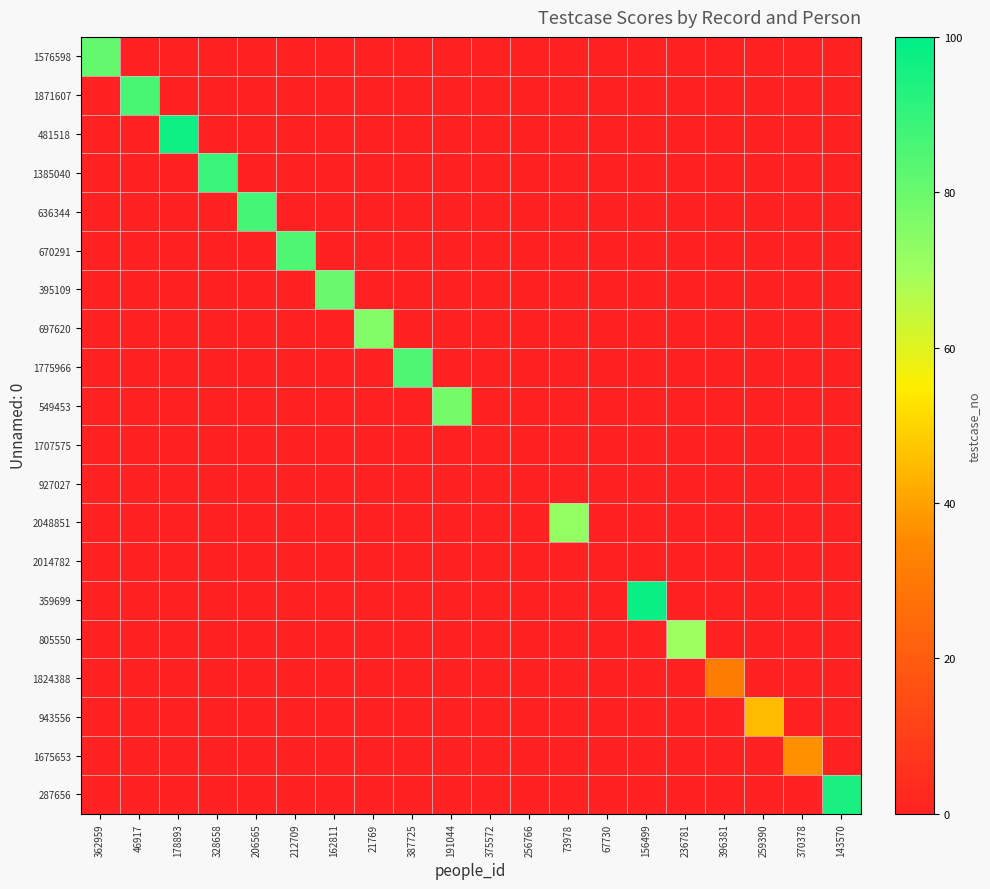

Reading right to left, list all the values displayed in this chart.

1576598: 143570=0	370378=0	259390=0	396381=0	236781=0	156499=0	67730=0	73978=0	256766=0	375572=0	191044=0	387725=0	21769=0	162811=0	212709=0	206565=0	328658=0	178893=0	46917=0	362959=81
1871607: 143570=0	370378=0	259390=0	396381=0	236781=0	156499=0	67730=0	73978=0	256766=0	375572=0	191044=0	387725=0	21769=0	162811=0	212709=0	206565=0	328658=0	178893=0	46917=86	362959=0
481518: 143570=0	370378=0	259390=0	396381=0	236781=0	156499=0	67730=0	73978=0	256766=0	375572=0	191044=0	387725=0	21769=0	162811=0	212709=0	206565=0	328658=0	178893=97	46917=0	362959=0
1385040: 143570=0	370378=0	259390=0	396381=0	236781=0	156499=0	67730=0	73978=0	256766=0	375572=0	191044=0	387725=0	21769=0	162811=0	212709=0	206565=0	328658=89	178893=0	46917=0	362959=0
636344: 143570=0	370378=0	259390=0	396381=0	236781=0	156499=0	67730=0	73978=0	256766=0	375572=0	191044=0	387725=0	21769=0	162811=0	212709=0	206565=87	328658=0	178893=0	46917=0	362959=0
670291: 143570=0	370378=0	259390=0	396381=0	236781=0	156499=0	67730=0	73978=0	256766=0	375572=0	191044=0	387725=0	21769=0	162811=0	212709=85	206565=0	328658=0	178893=0	46917=0	362959=0
395109: 143570=0	370378=0	259390=0	396381=0	236781=0	156499=0	67730=0	73978=0	256766=0	375572=0	191044=0	387725=0	21769=0	162811=80	212709=0	206565=0	328658=0	178893=0	46917=0	362959=0
697620: 143570=0	370378=0	259390=0	396381=0	236781=0	156499=0	67730=0	73978=0	256766=0	375572=0	191044=0	387725=0	21769=75	162811=0	212709=0	206565=0	328658=0	178893=0	46917=0	362959=0
1775966: 143570=0	370378=0	259390=0	396381=0	236781=0	156499=0	67730=0	73978=0	256766=0	375572=0	191044=0	387725=85	21769=0	162811=0	212709=0	206565=0	328658=0	178893=0	46917=0	362959=0
549453: 143570=0	370378=0	259390=0	396381=0	236781=0	156499=0	67730=0	73978=0	256766=0	375572=0	191044=78	387725=0	21769=0	162811=0	212709=0	206565=0	328658=0	178893=0	46917=0	362959=0
1707575: 143570=0	370378=0	259390=0	396381=0	236781=0	156499=0	67730=0	73978=0	256766=0	375572=0	191044=0	387725=0	21769=0	162811=0	212709=0	206565=0	328658=0	178893=0	46917=0	362959=0
927027: 143570=0	370378=0	259390=0	396381=0	236781=0	156499=0	67730=0	73978=0	256766=0	375572=0	191044=0	387725=0	21769=0	162811=0	212709=0	206565=0	328658=0	178893=0	46917=0	362959=0
2048851: 143570=0	370378=0	259390=0	396381=0	236781=0	156499=0	67730=0	73978=72	256766=0	375572=0	191044=0	387725=0	21769=0	162811=0	212709=0	206565=0	328658=0	178893=0	46917=0	362959=0
2014782: 143570=0	370378=0	259390=0	396381=0	236781=0	156499=0	67730=0	73978=0	256766=0	375572=0	191044=0	387725=0	21769=0	162811=0	212709=0	206565=0	328658=0	178893=0	46917=0	362959=0
359699: 143570=0	370378=0	259390=0	396381=0	236781=0	156499=98	67730=0	73978=0	256766=0	375572=0	191044=0	387725=0	21769=0	162811=0	212709=0	206565=0	328658=0	178893=0	46917=0	362959=0
805550: 143570=0	370378=0	259390=0	396381=0	236781=70	156499=0	67730=0	73978=0	256766=0	375572=0	191044=0	387725=0	21769=0	162811=0	212709=0	206565=0	328658=0	178893=0	46917=0	362959=0
1824388: 143570=0	370378=0	259390=0	396381=31	236781=0	156499=0	67730=0	73978=0	256766=0	375572=0	191044=0	387725=0	21769=0	162811=0	212709=0	206565=0	328658=0	178893=0	46917=0	362959=0
943556: 143570=0	370378=0	259390=45	396381=0	236781=0	156499=0	67730=0	73978=0	256766=0	375572=0	191044=0	387725=0	21769=0	162811=0	212709=0	206565=0	328658=0	178893=0	46917=0	362959=0
1675653: 143570=0	370378=37	259390=0	396381=0	236781=0	156499=0	67730=0	73978=0	256766=0	375572=0	191044=0	387725=0	21769=0	162811=0	212709=0	206565=0	328658=0	178893=0	46917=0	362959=0
287656: 143570=95	370378=0	259390=0	396381=0	236781=0	156499=0	67730=0	73978=0	256766=0	375572=0	191044=0	387725=0	21769=0	162811=0	212709=0	206565=0	328658=0	178893=0	46917=0	362959=0